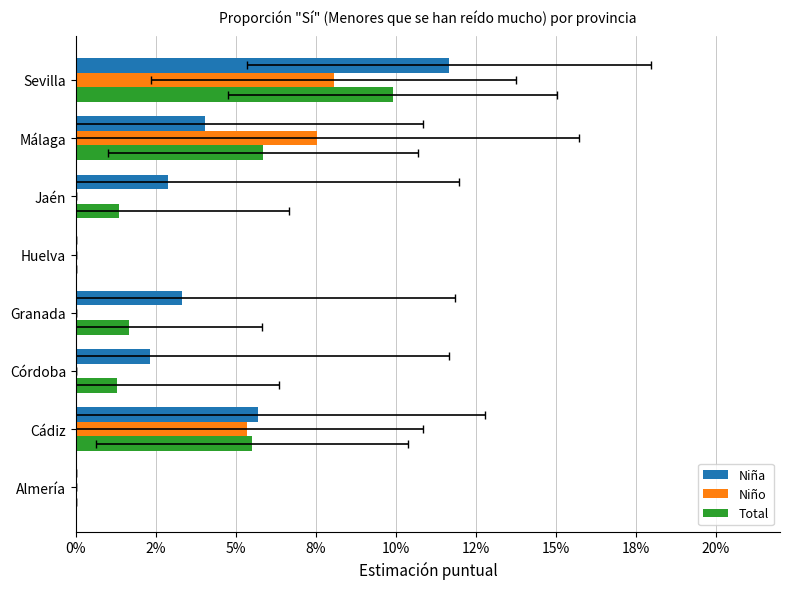

Between Sevilla and Córdoba, which is larger?

Sevilla